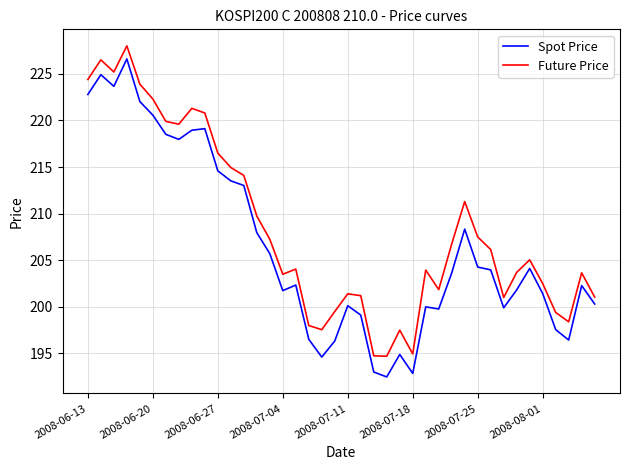

List the series in order of their overall mean, lowest first.

Spot Price, Future Price